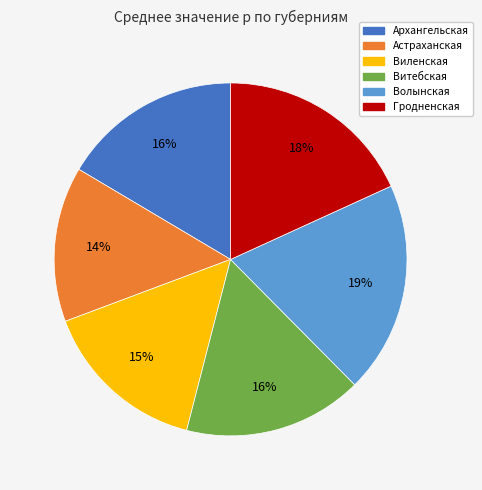

To the nearest percent, what portion does Гродненская represent?

18%